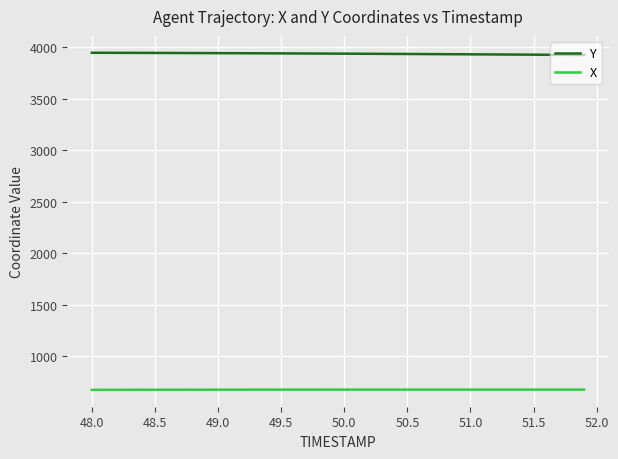

True or false: X and Y intersect in this chart.

False